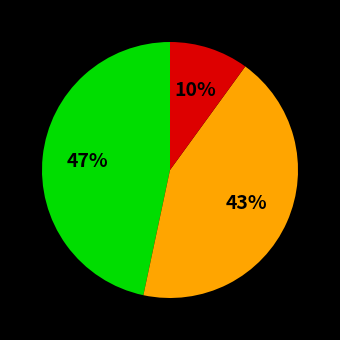

Is there any slice that represents more than half of the pie?

No